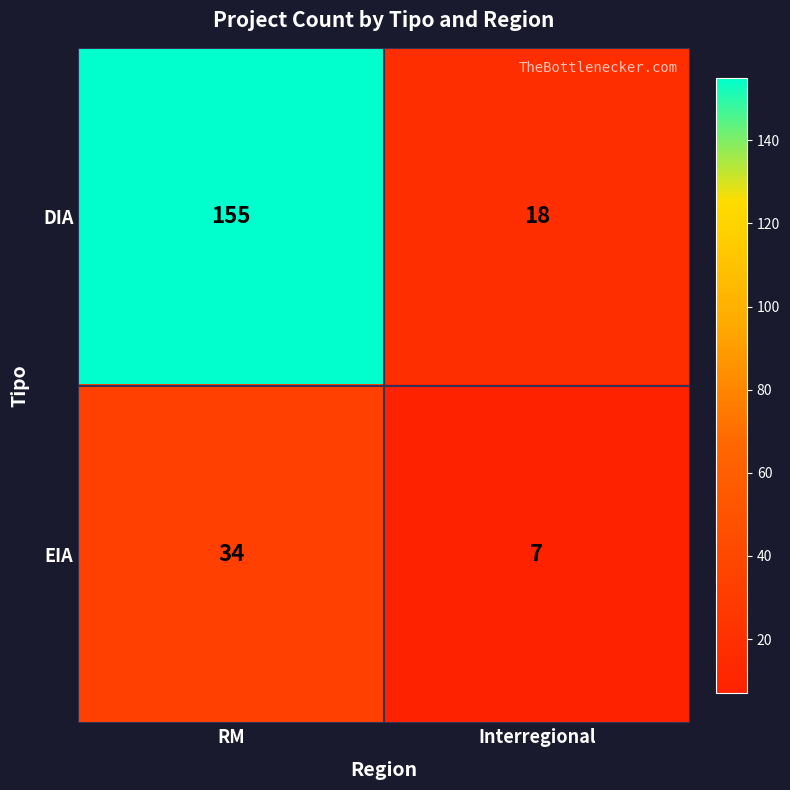

How many data points does each series have?

2